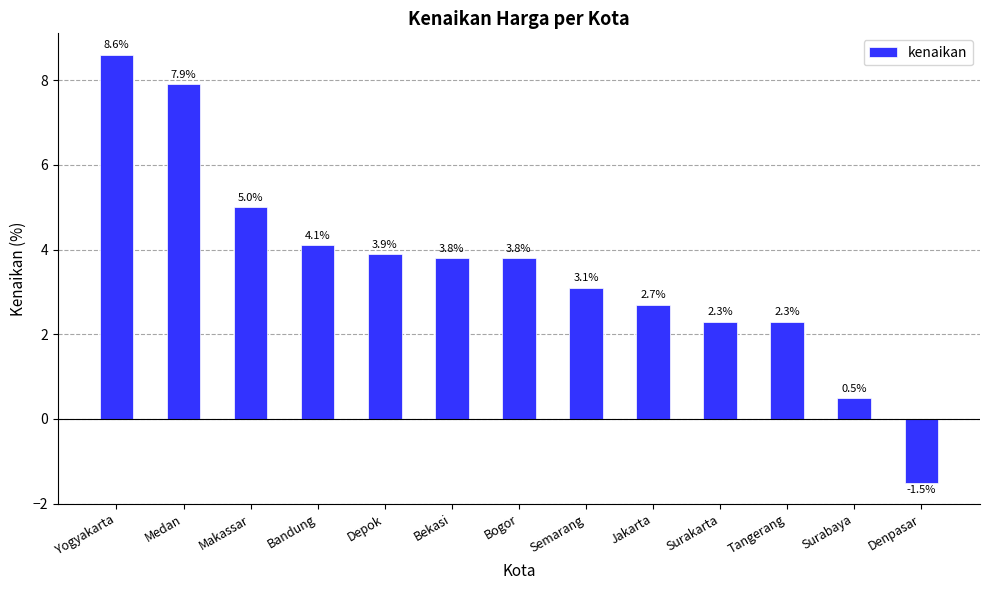

At which label does the data first exceed 3?

Yogyakarta